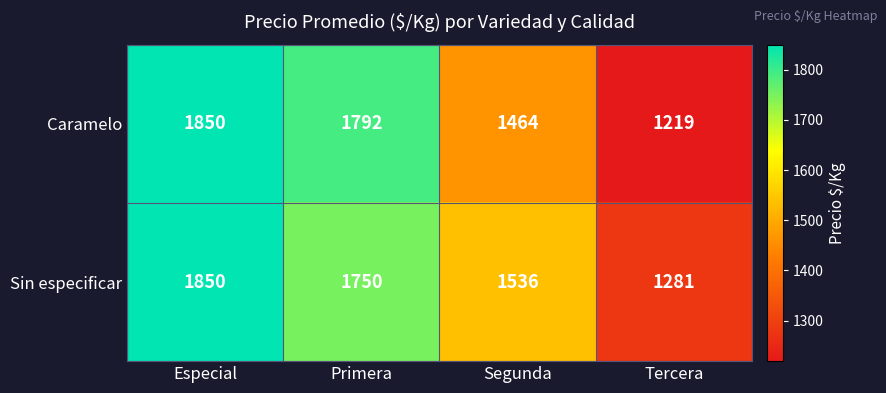

What is the sum of the Caramelo values at Primera and Tercera?

3011